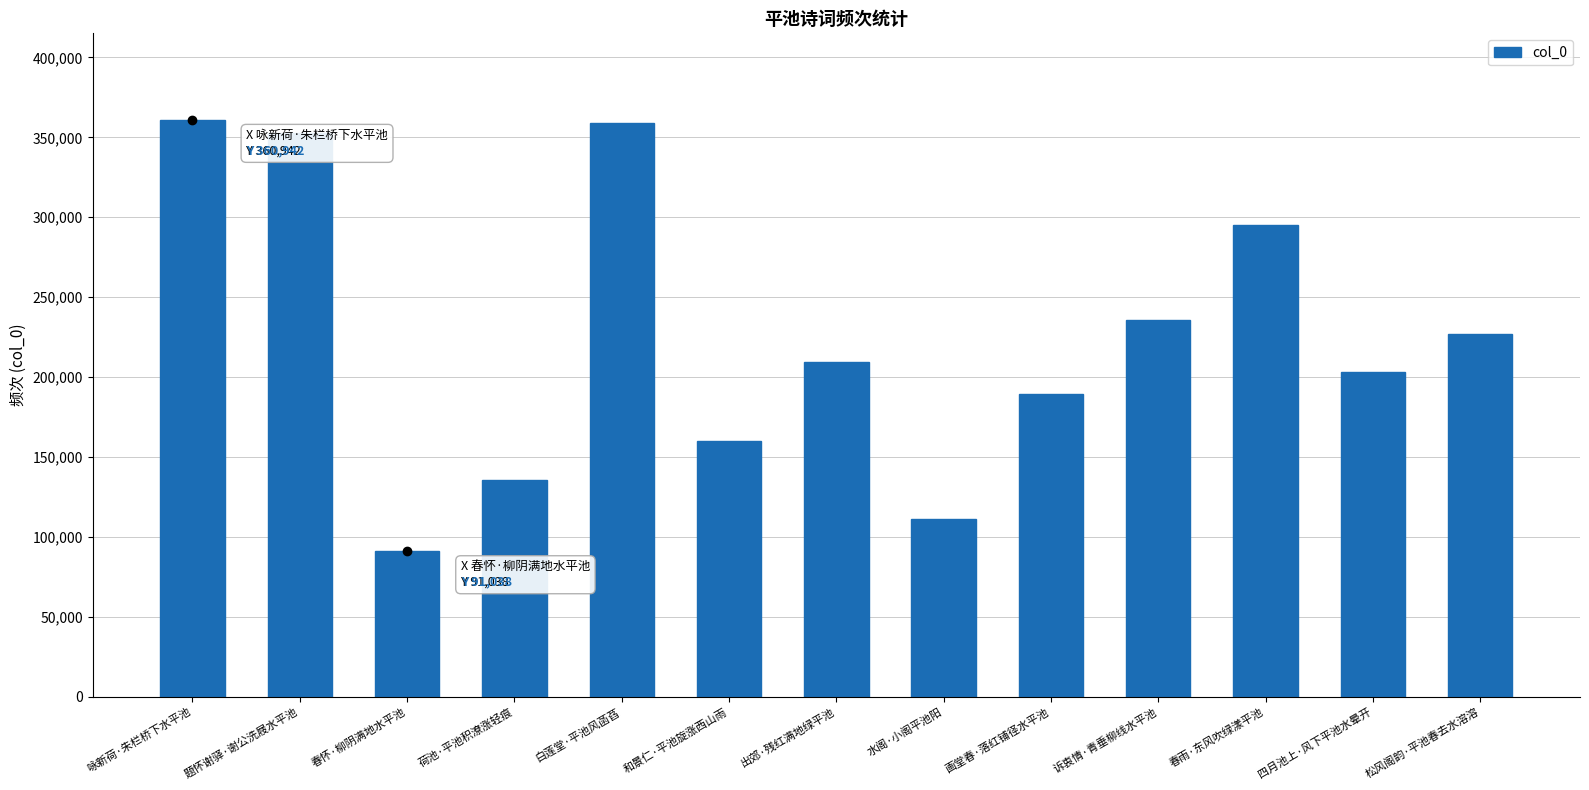

How many values are below 209410?

6